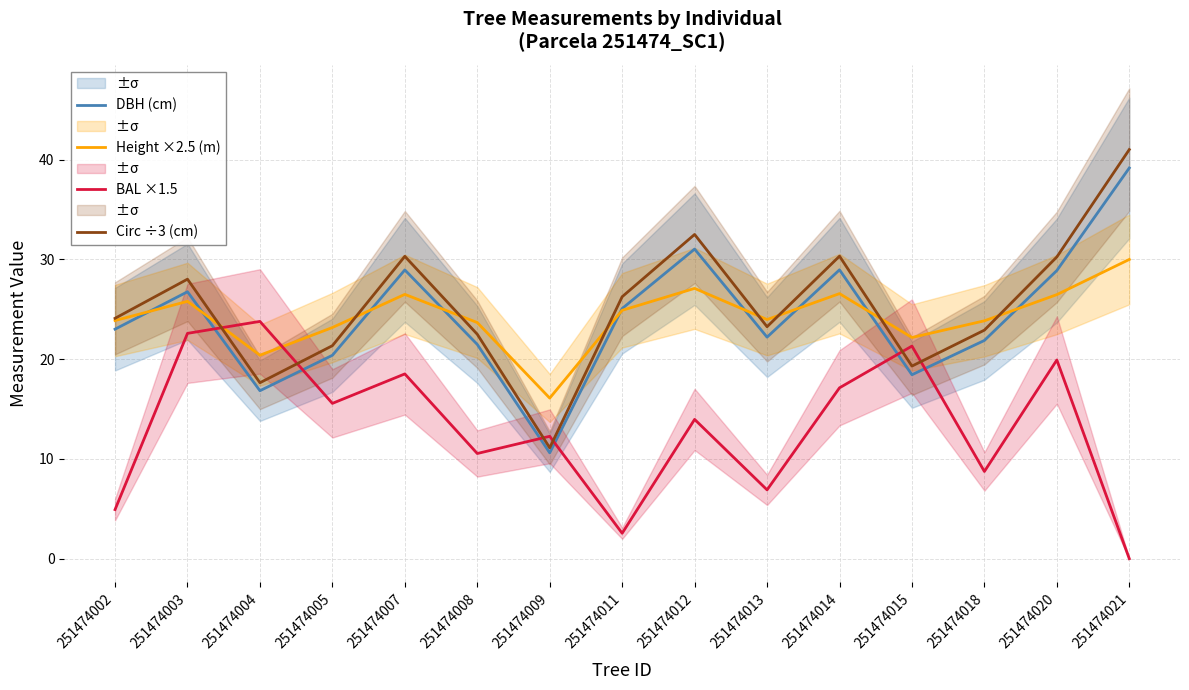

Which series has the widest spread of values?

Circ ÷3 (cm)